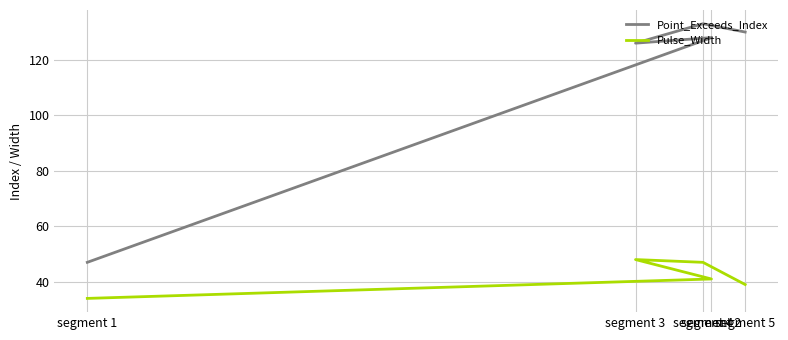

What is the sum of all Pulse_Width values?

209